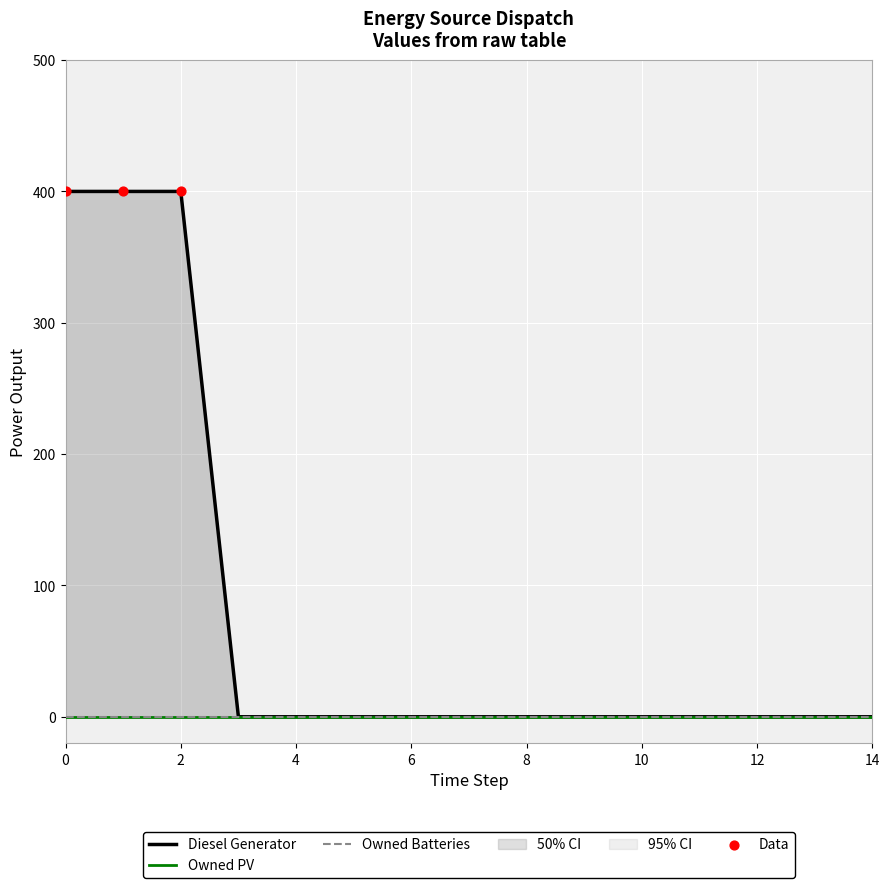

Which series has the largest total across all categories?

Diesel Generator